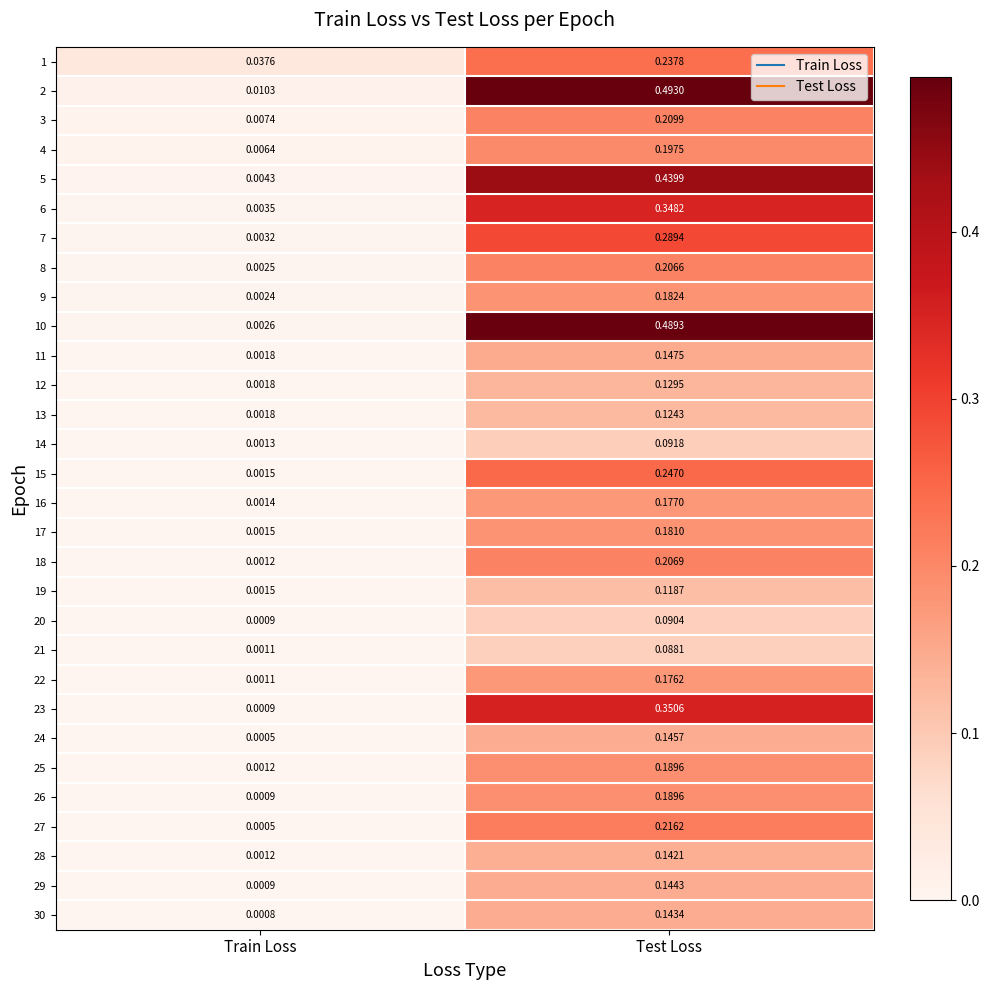

At which label is 13 closest to 0?

Train Loss